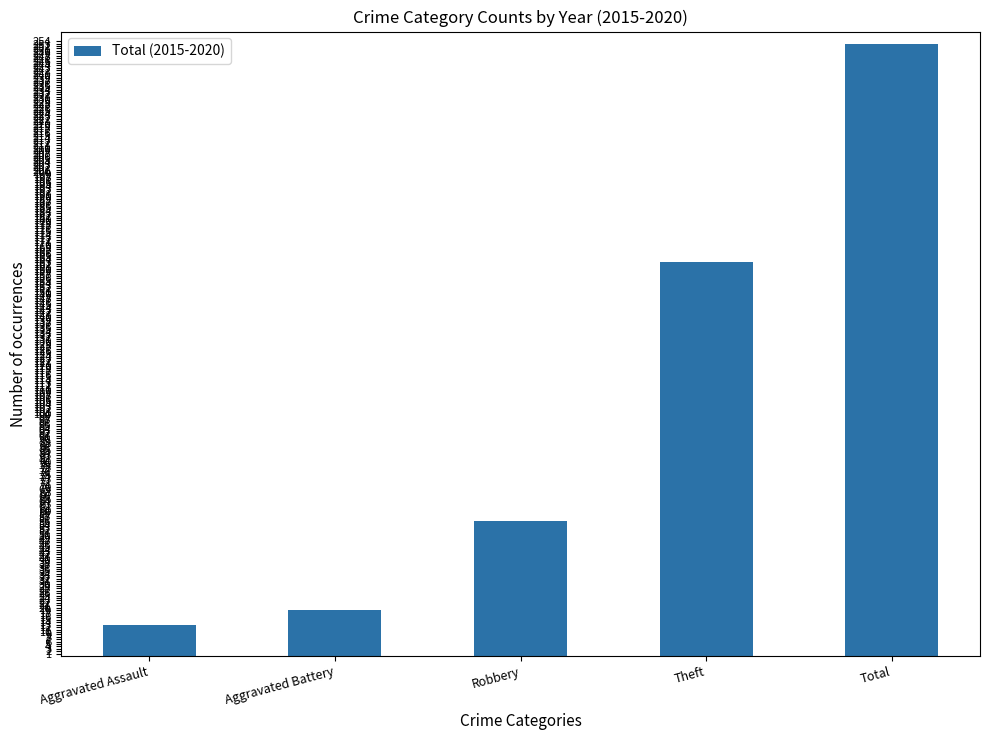

How many bars are there in total?

5